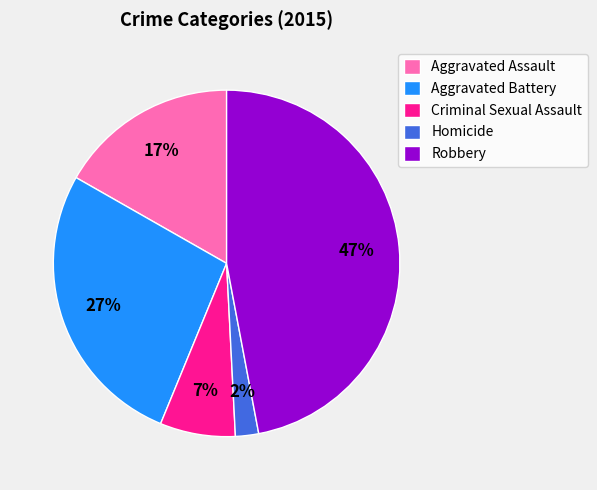

How many segments does this pie chart have?

5